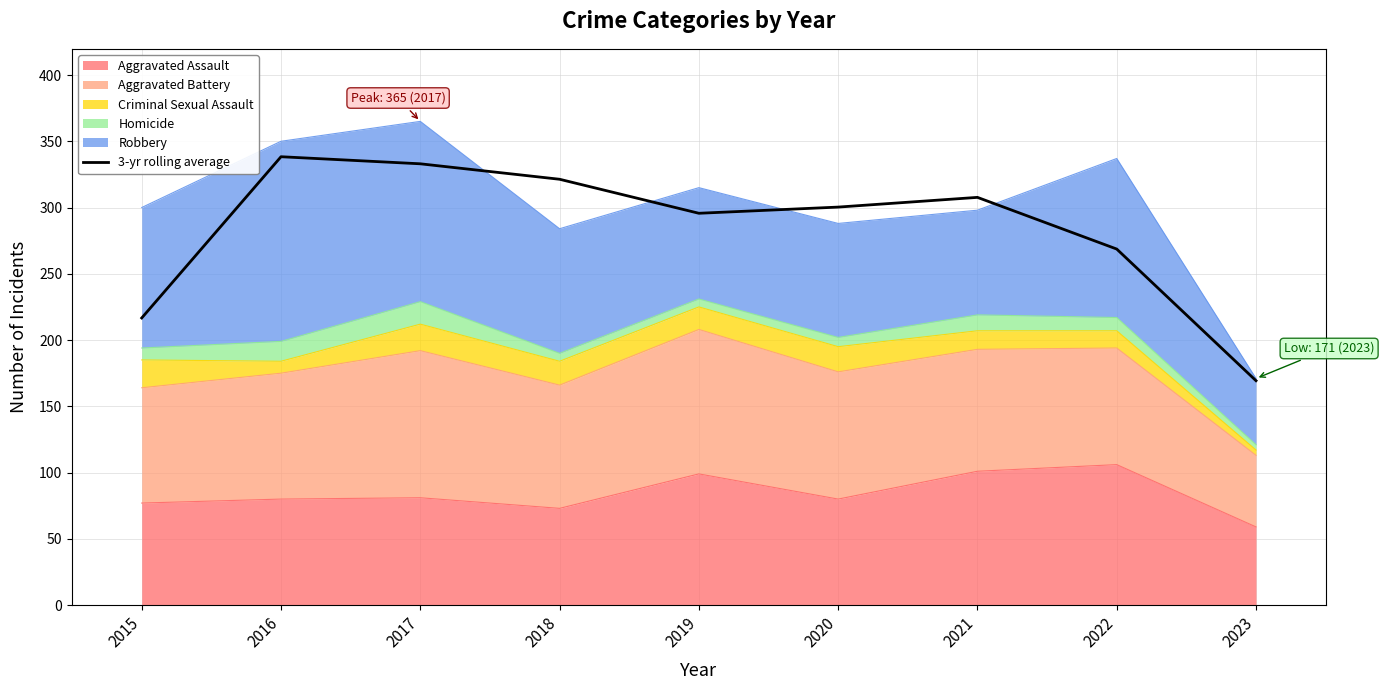

Approximately how many times larger is the value at 2020 compared to 2016?

0.9